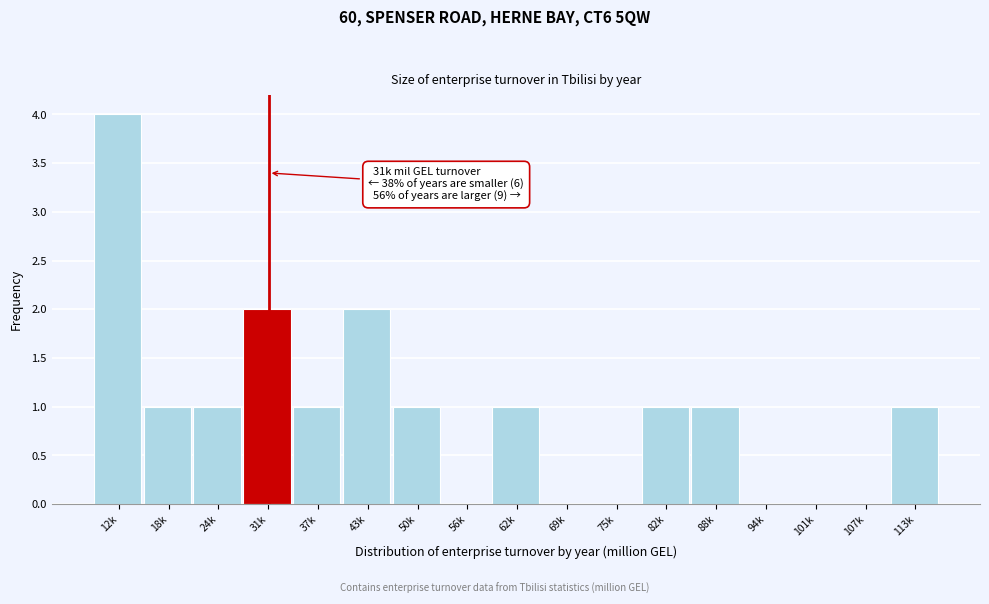

Reading left to right, list all the values displayed in this chart.

12k=4	18k=1	24k=1	31k=2	37k=1	43k=2	50k=1	56k=0	62k=1	69k=0	75k=0	82k=1	88k=1	94k=0	101k=0	107k=0	113k=1